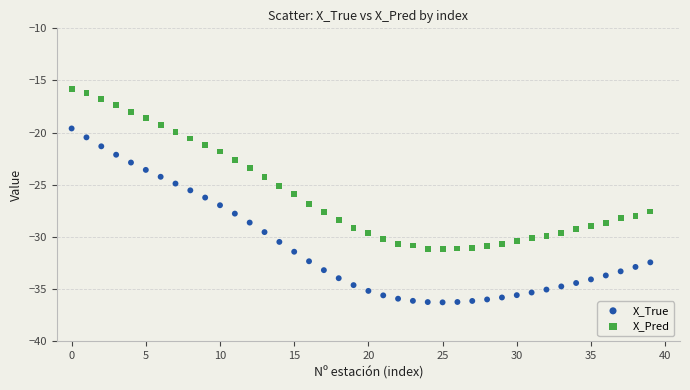

Which series has the largest Y range (max minus min)?

X_True